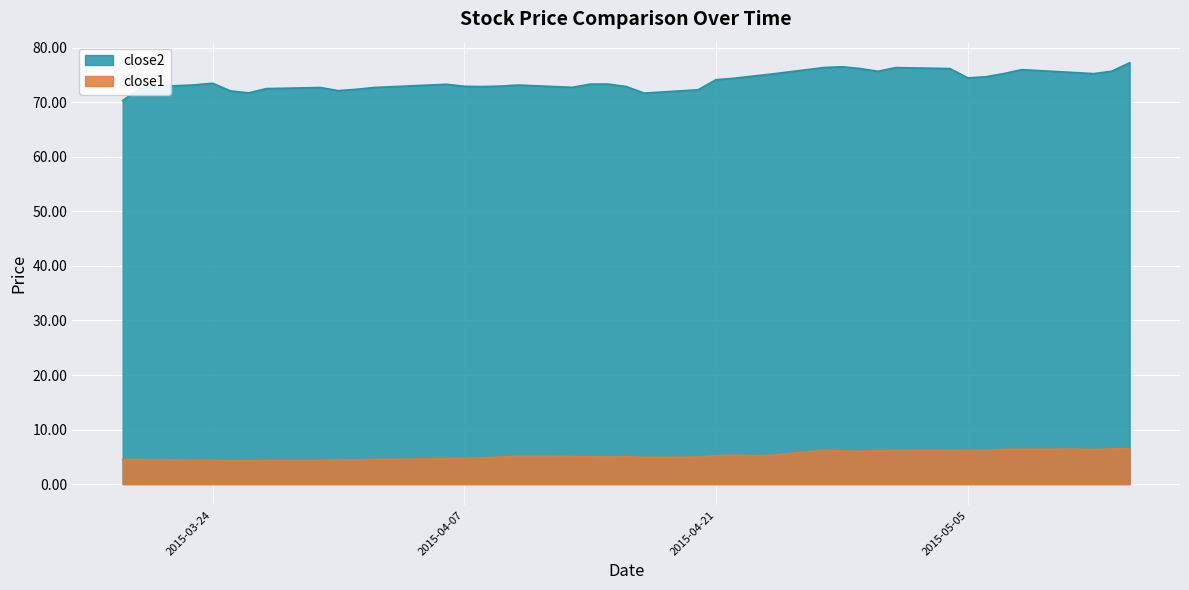

How many lines are shown in the chart?

2